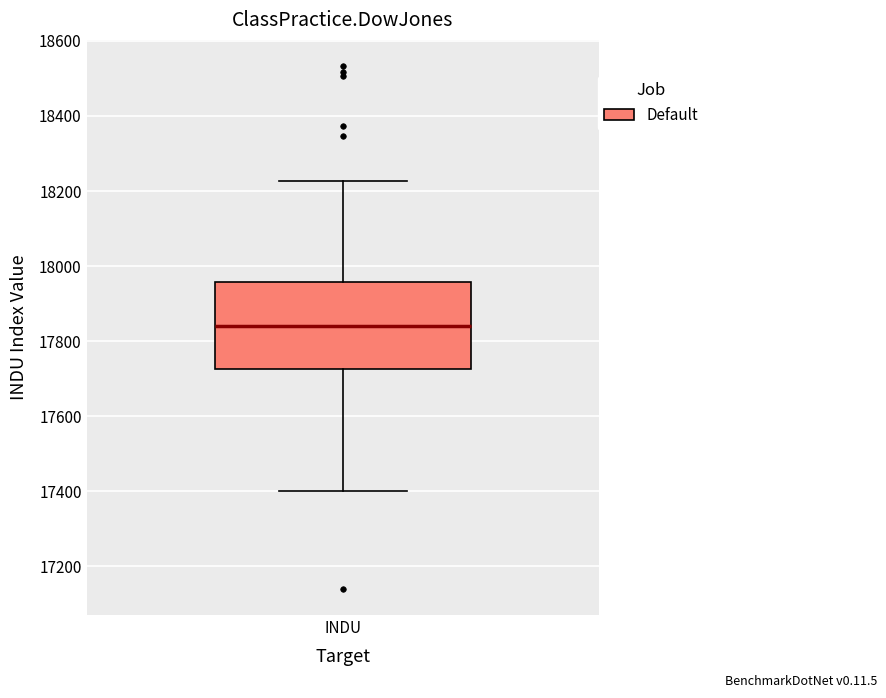

Transcribe this box plot: give where the median line is, the range the box spans, and where the two whiskers end, as read against the y-axis. The values are not printed on the chart, so give them approximately, as read against the axis.

median 17840, box 17720 to 17960, whiskers 17400 to 18220